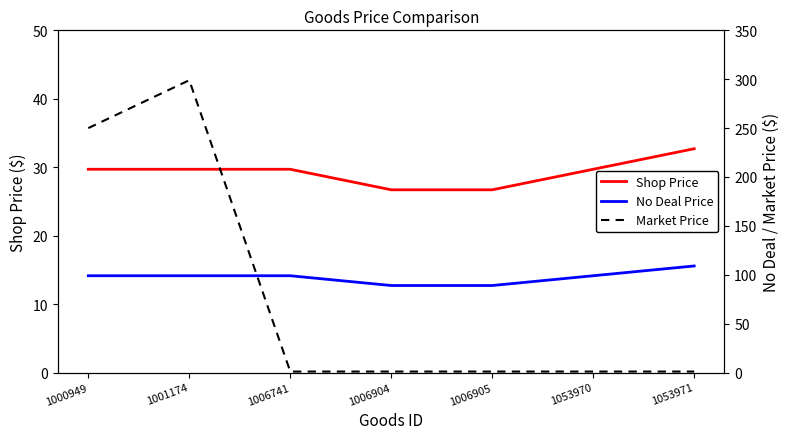

Which series ends up on top after the final intersection of No Deal Price and Market Price?

No Deal Price